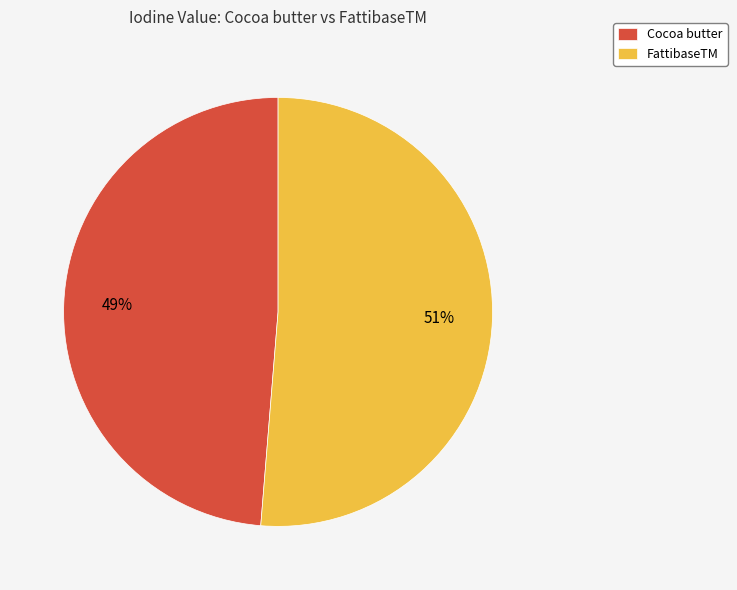

To the nearest percent, what is the combined percentage of FattibaseTM and Cocoa butter?

100%